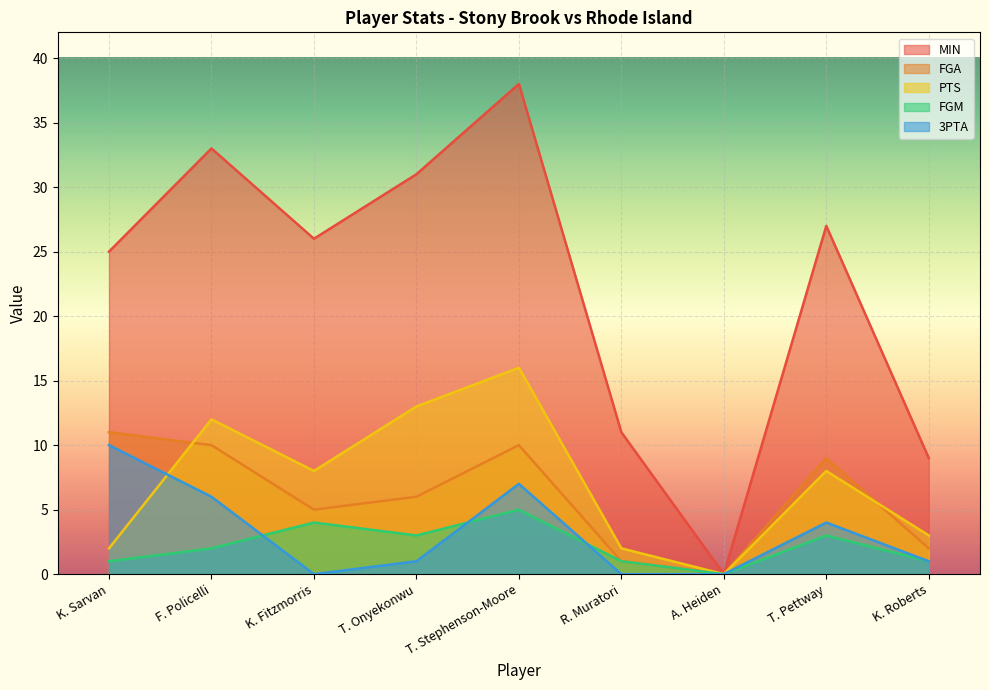

Which has a higher value, K. Roberts or K. Fitzmorris?

K. Fitzmorris